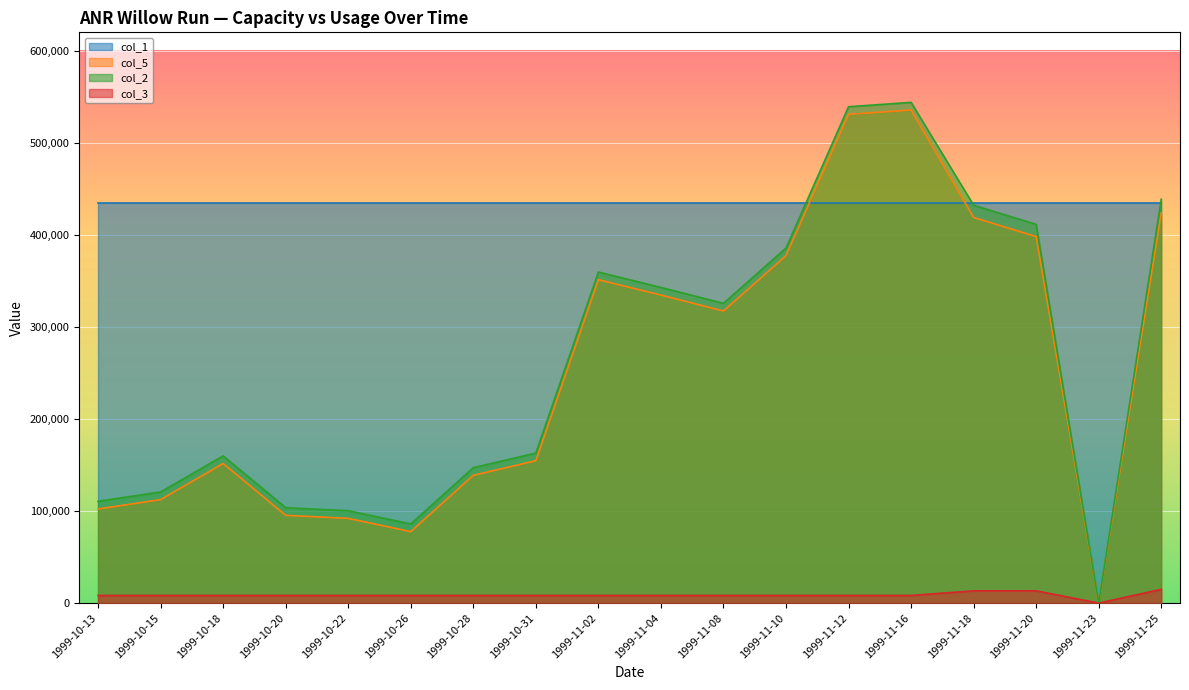

What is the greatest value displayed?

543920